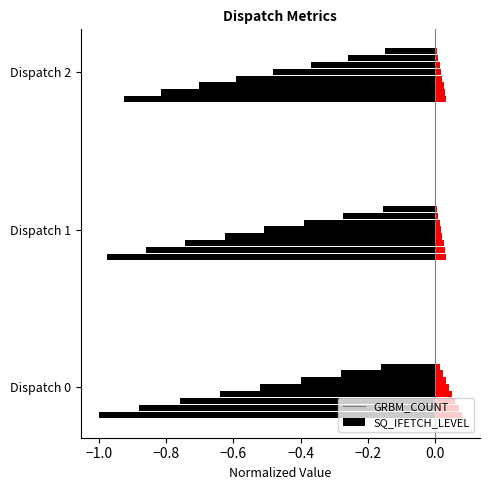

Does the chart contain stacked bars?

No